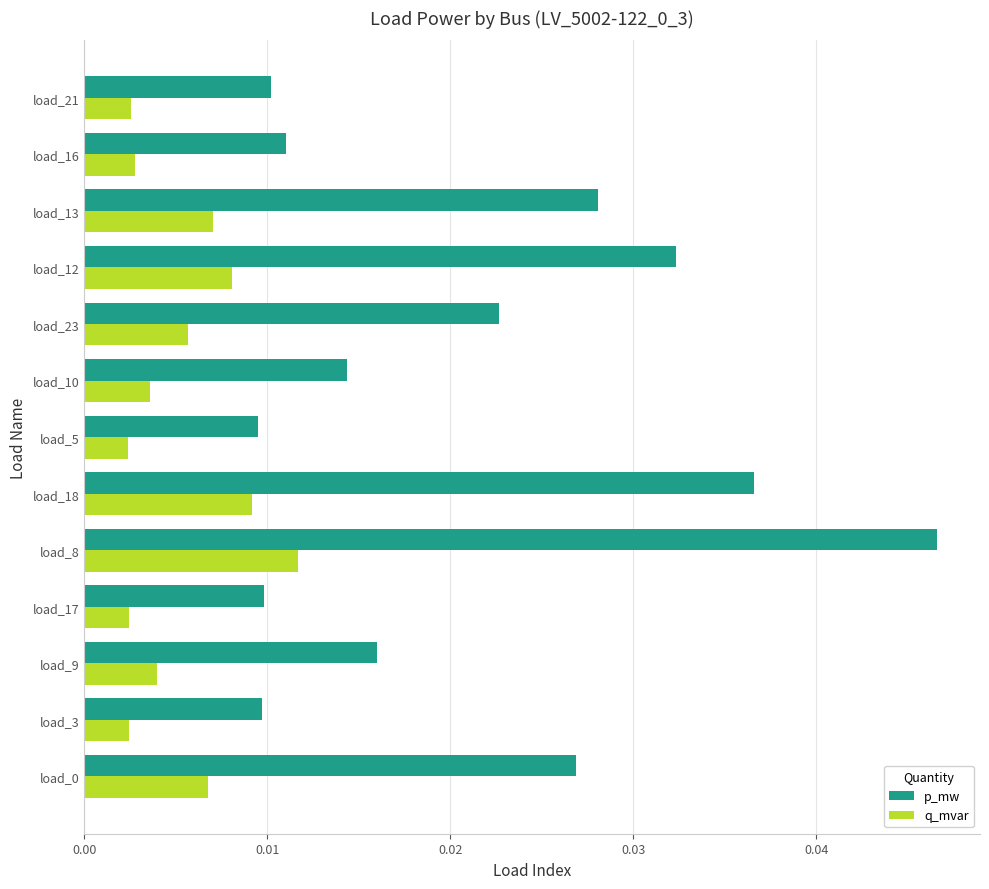

Which series has the widest spread of values?

p_mw